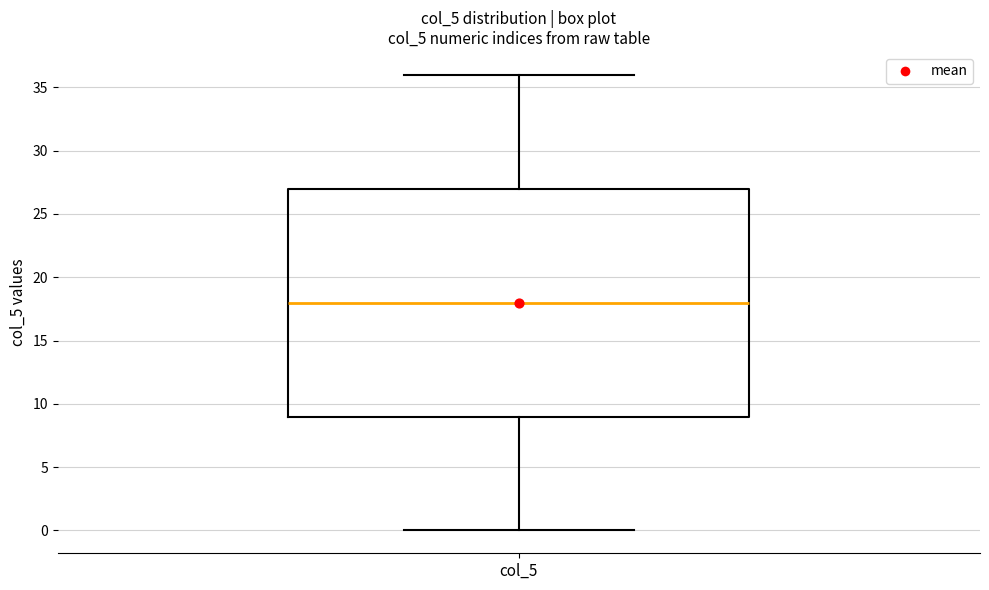

Where does the lower whisker of the box for col_5 end on the y-axis? The values are not printed on the chart, so give them approximately, as read against the axis.

0